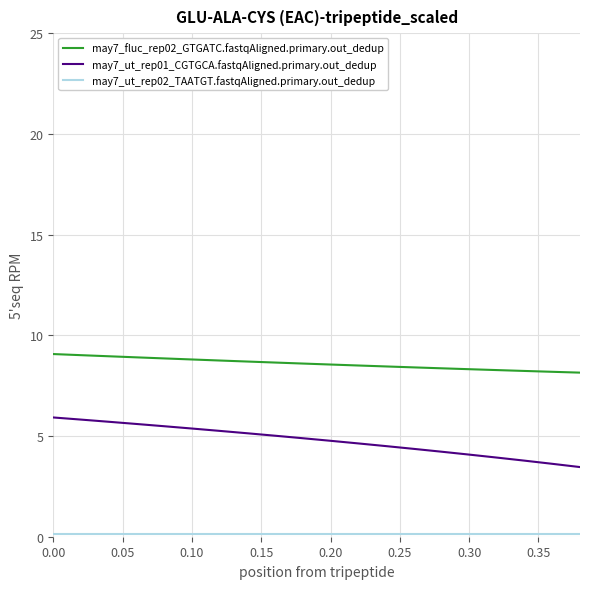

True or false: may7_fluc_rep02_GTGATC.fastqAligned.primary.out_dedup and may7_ut_rep01_CGTGCA.fastqAligned.primary.out_dedup intersect in this chart.

False